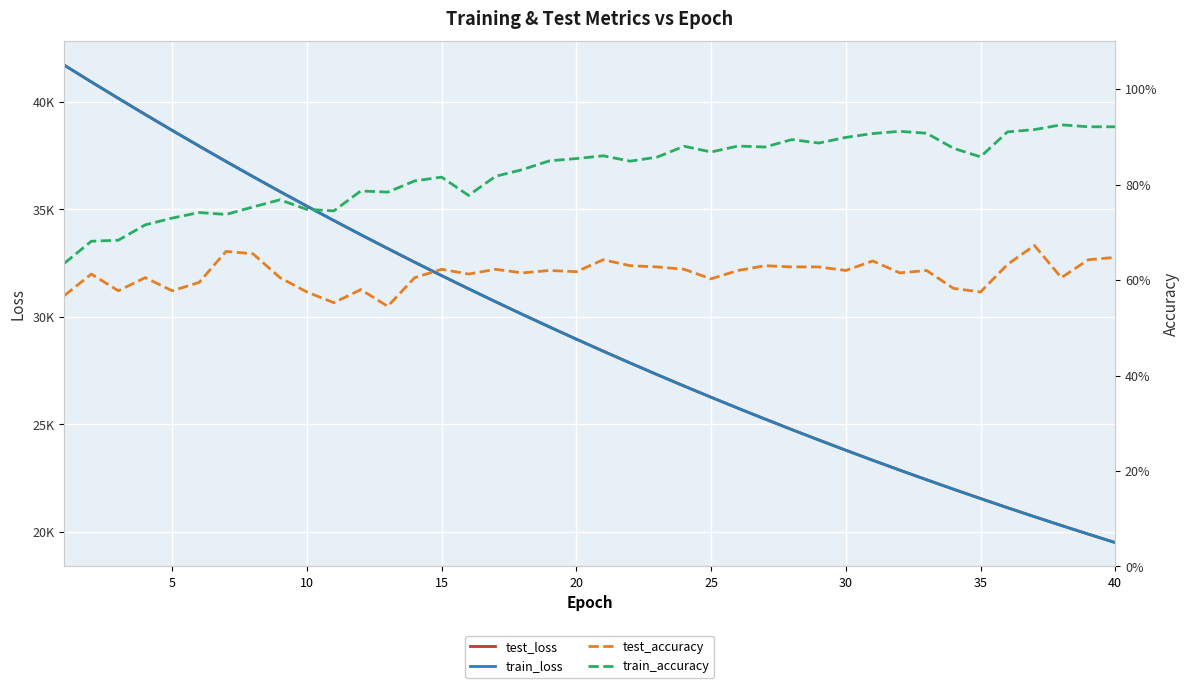

Rank the series by their maximum value, from highest to lowest.

test_loss, train_loss, train_accuracy, test_accuracy